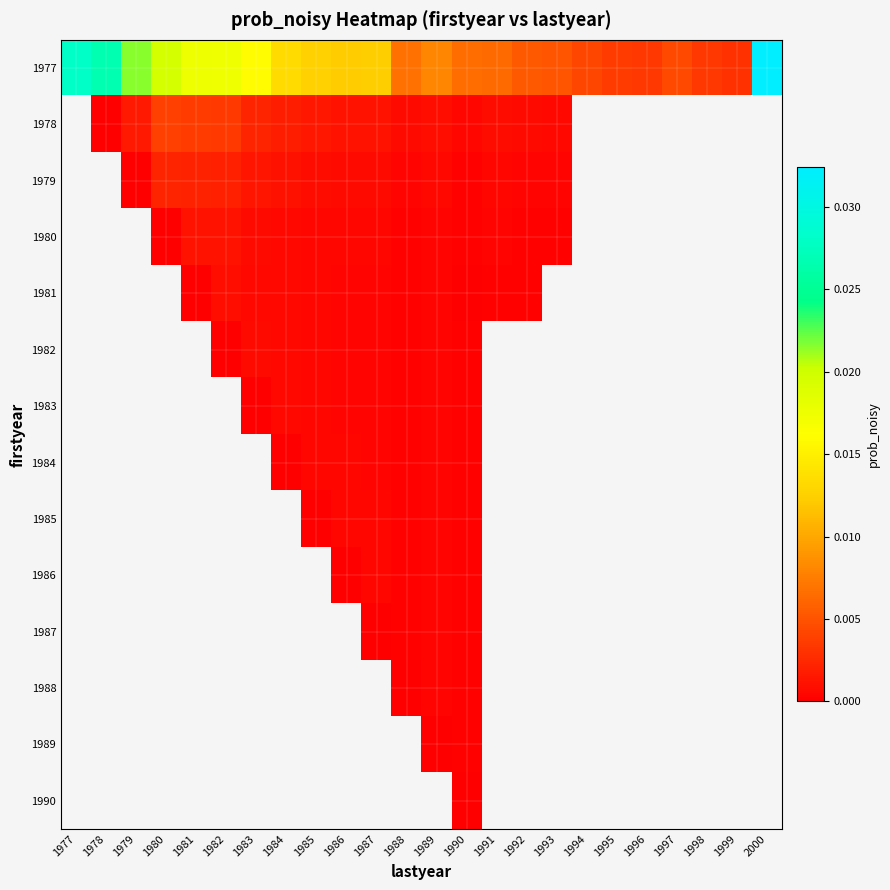

Which series changed the most between 1982 and 1999?

1977